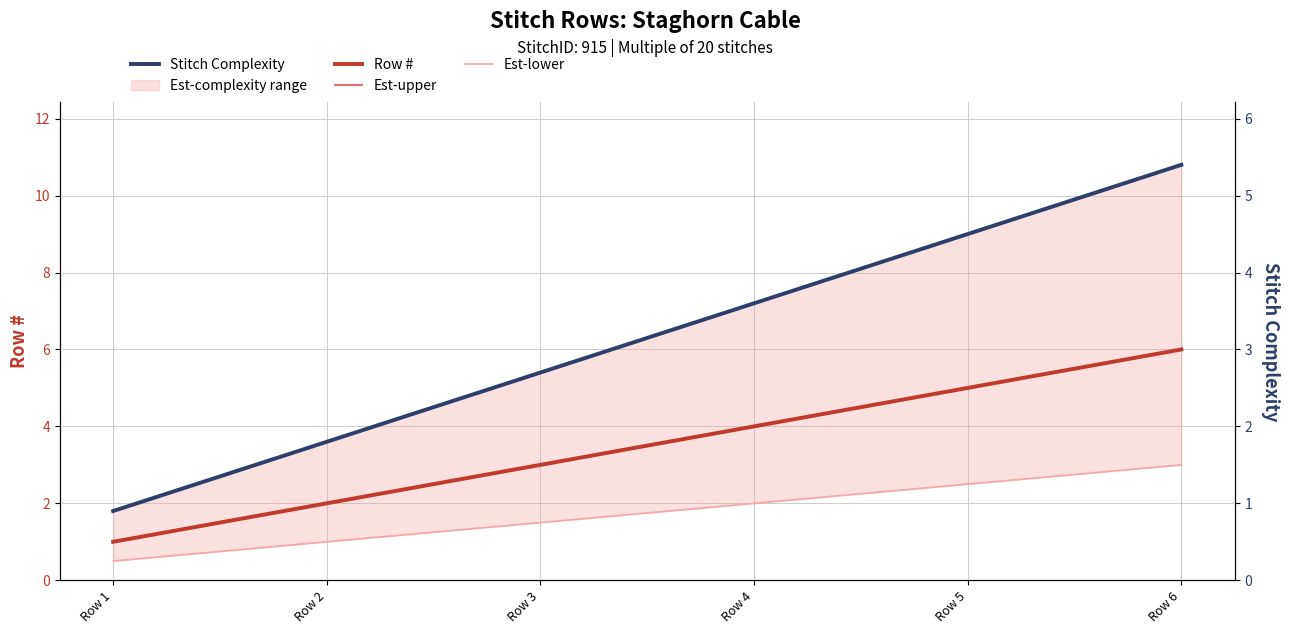

What is the smallest value displayed?

0.5